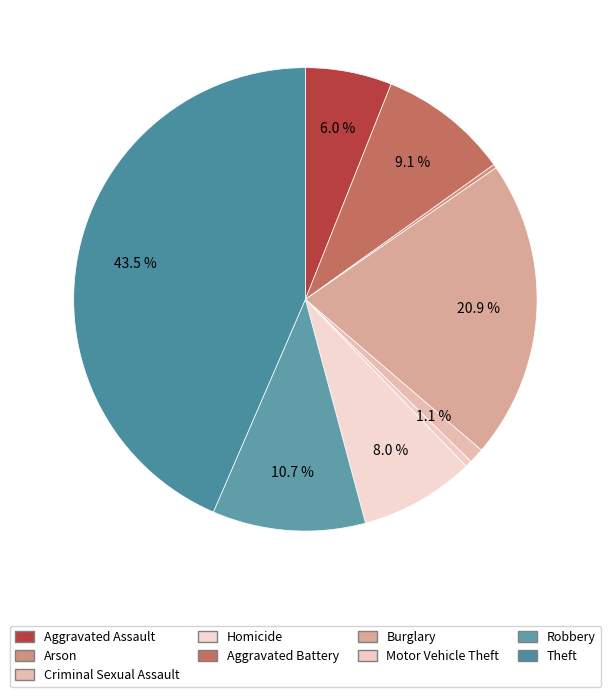

Rank the categories by value from highest to lowest.

Theft, Burglary, Robbery, Aggravated Battery, Motor Vehicle Theft, Aggravated Assault, Criminal Sexual Assault, Homicide, Arson